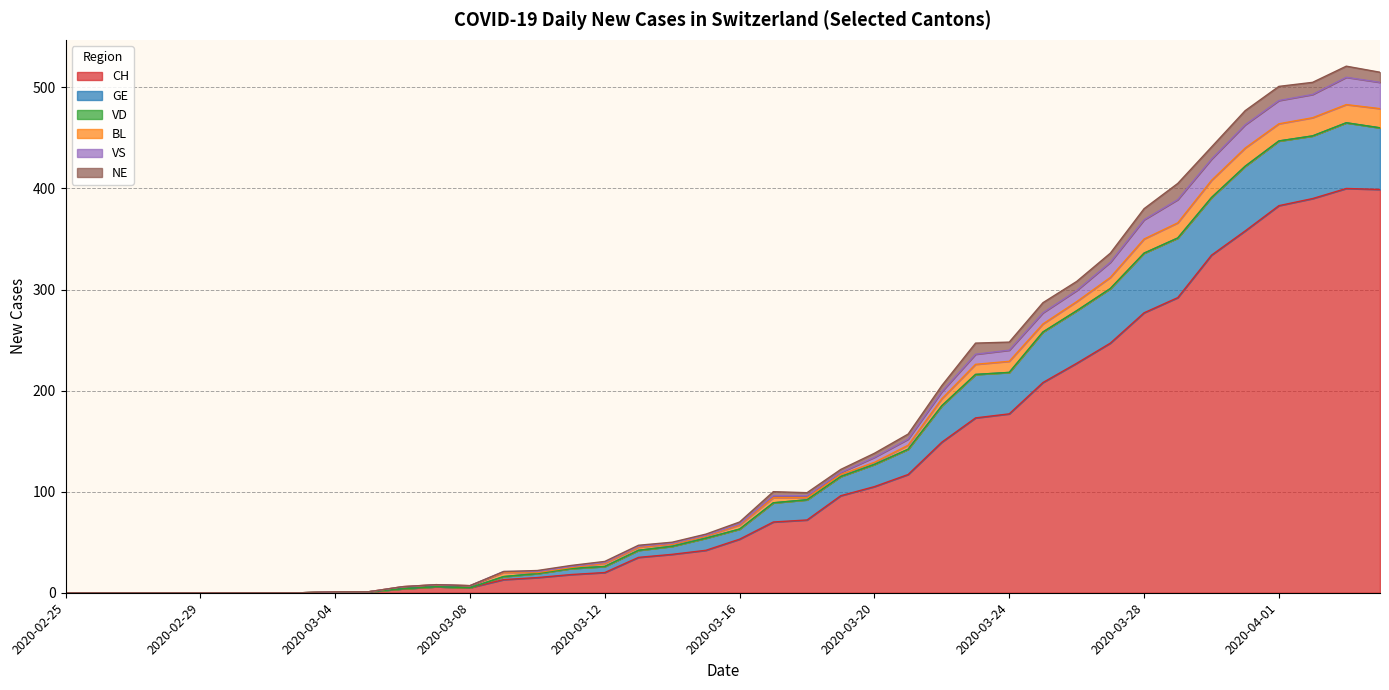

Where does the CH series first go above 53?

2020-03-17